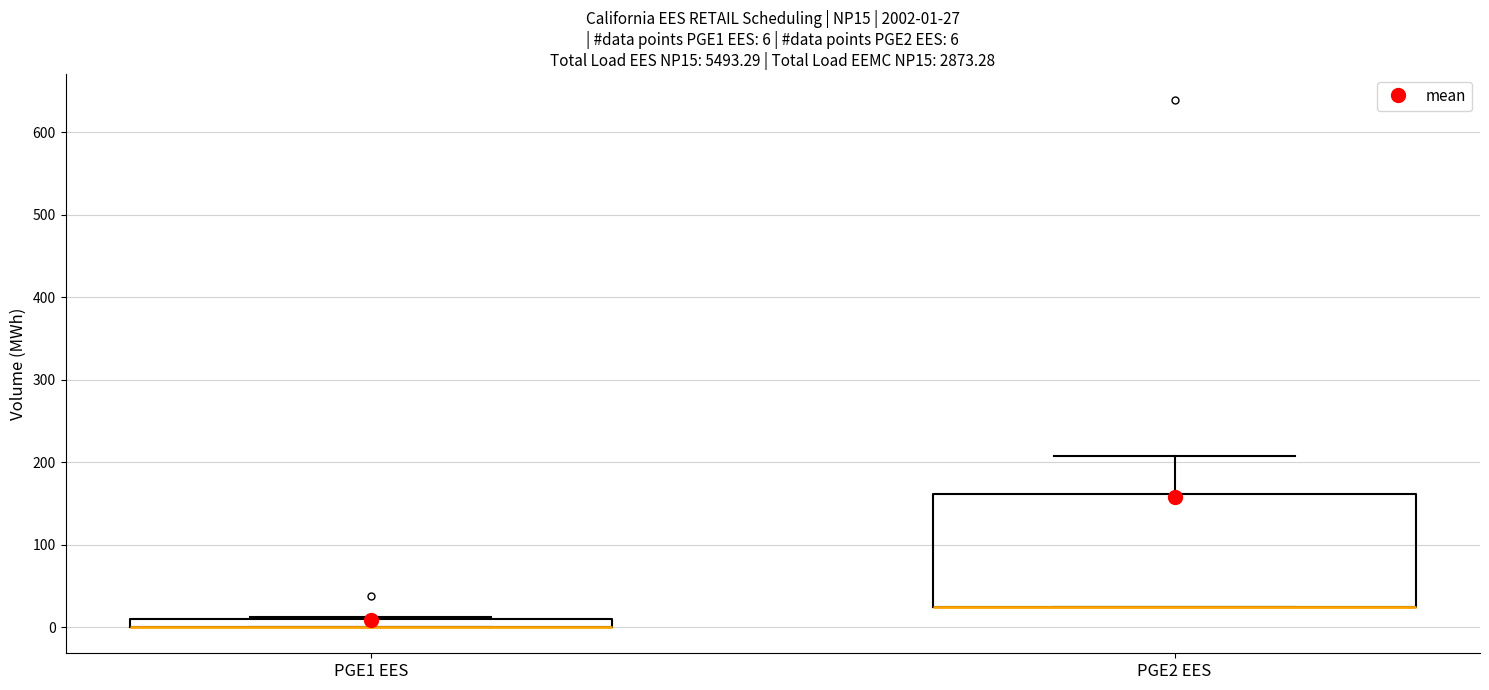

Comparing the boxes themselves (not the whiskers), which one is the tallest?

PGE2 EES